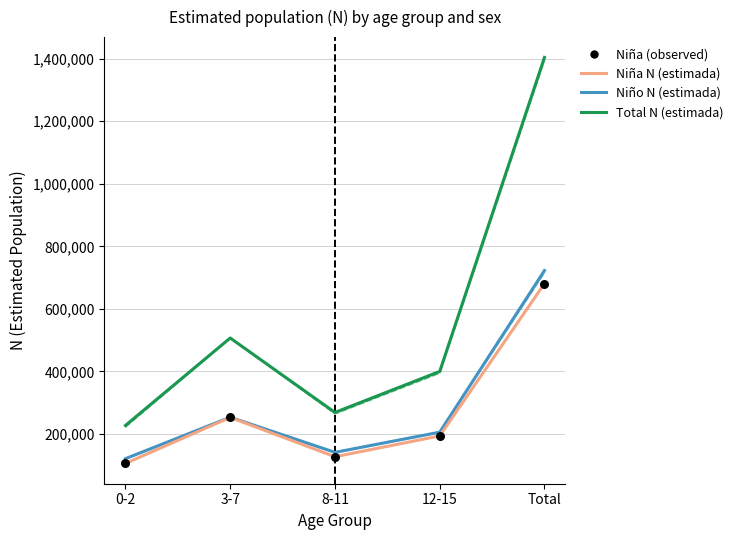

Which series contains the highest Y value?

Total N (estimada)